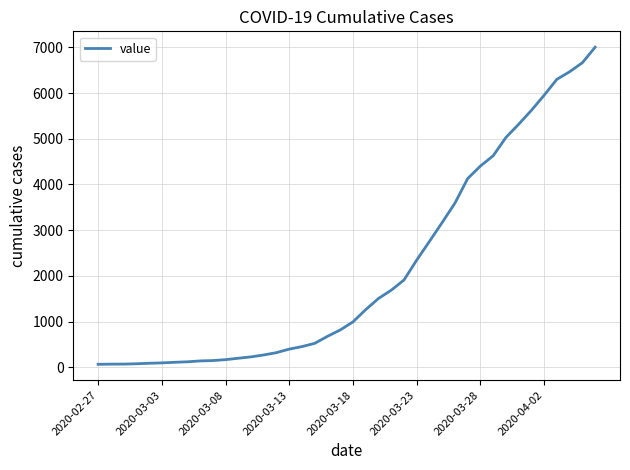

What is the maximum value shown in the chart?

7003